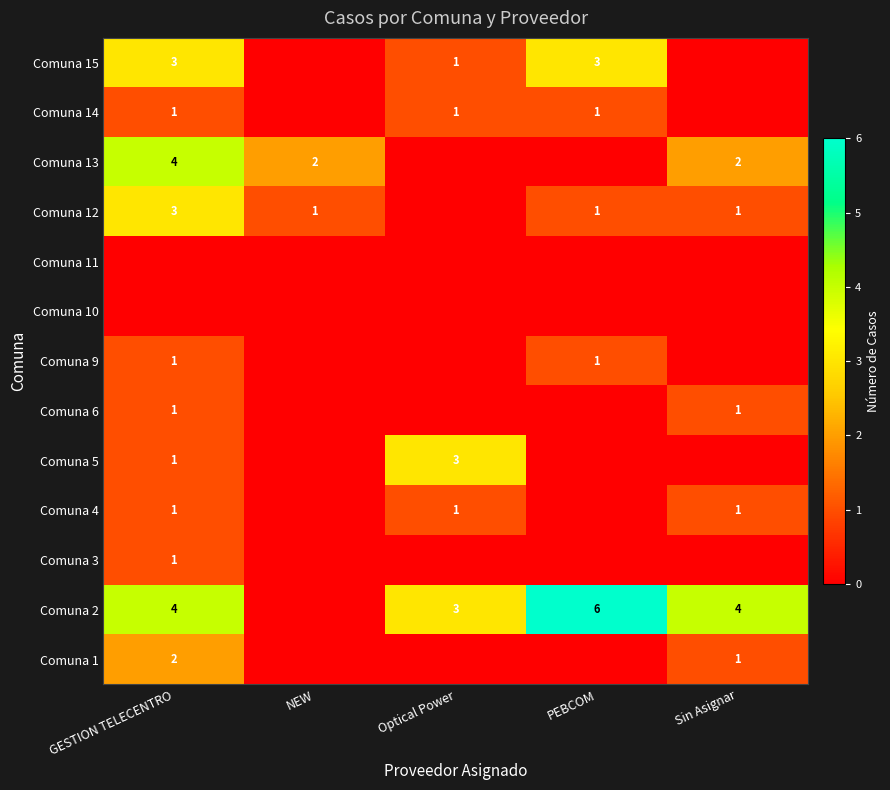

Is it true that Comuna 15 equals 5 at PEBCOM?

False